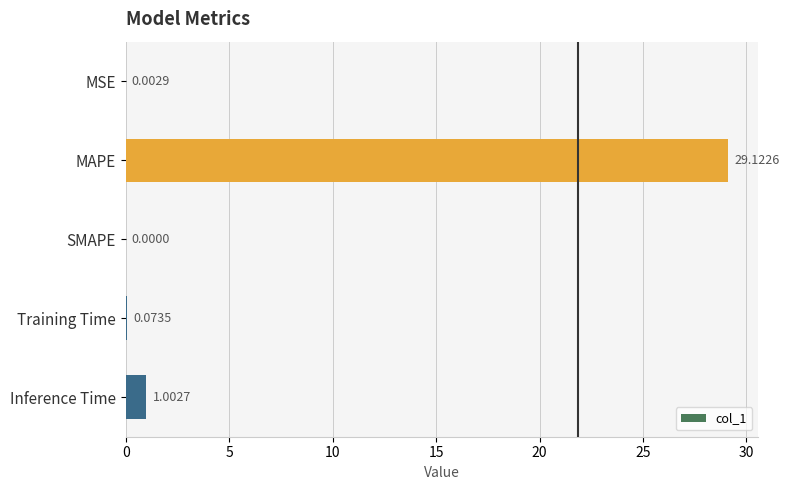

Which category has the highest value across all series?

MAPE